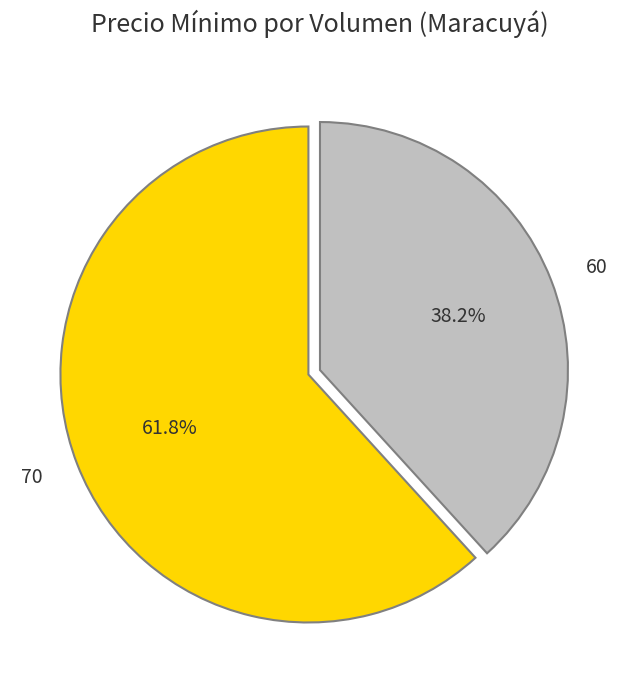

What is the ratio of the value at 70 to the value at 60?

1.6